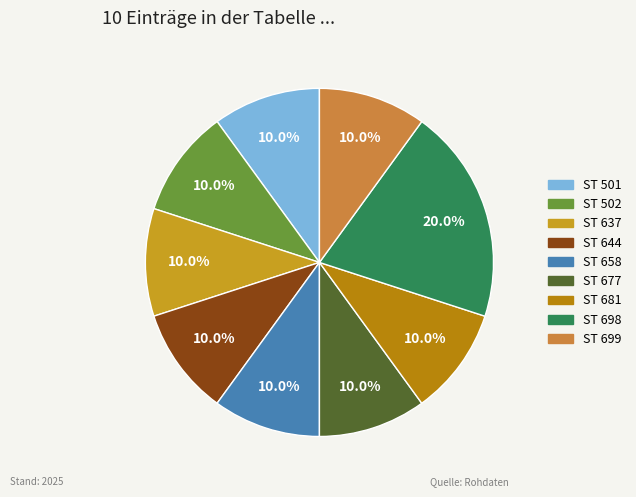

Count the number of slices in the pie.

9